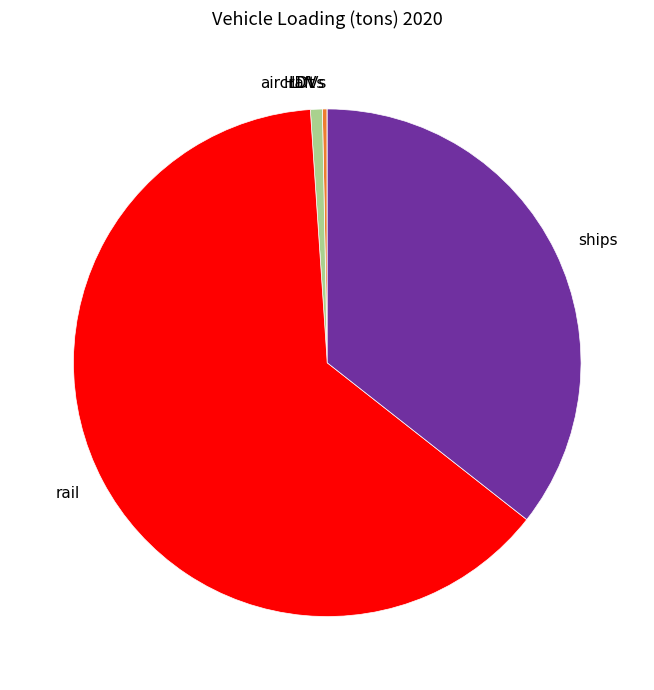

The rail slice represents 63% of the pie. True or false?

True